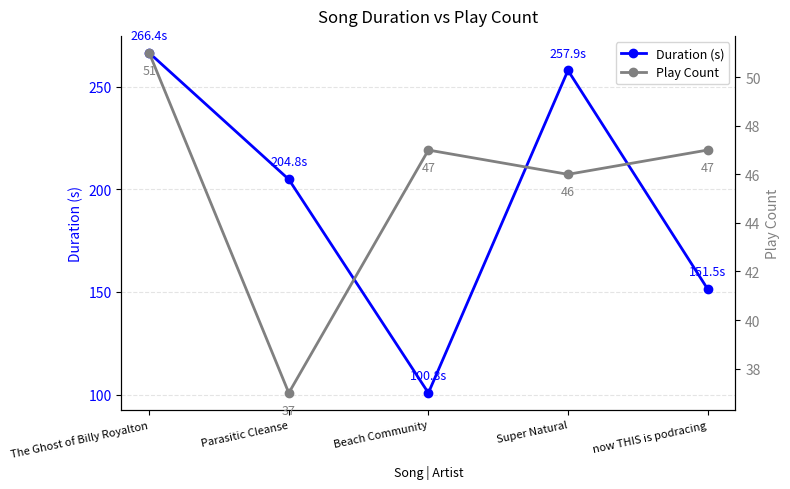

List the series in order of their peak value, lowest first.

Play Count, Duration (s)